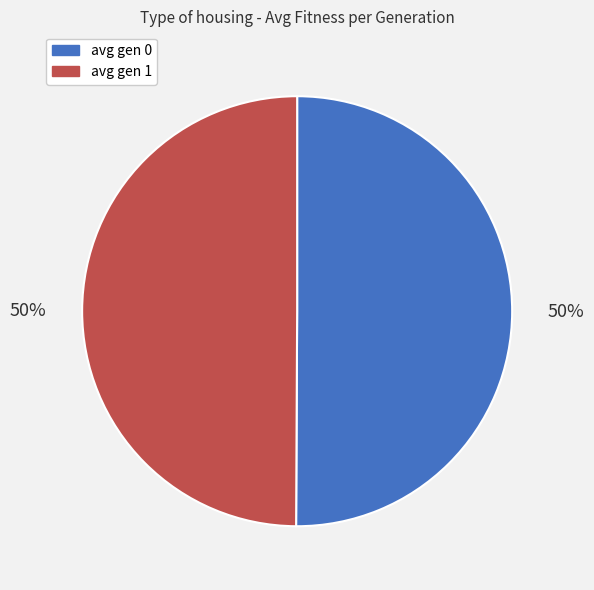

Is the sum of avg gen 1 and avg gen 0 greater than half?

Yes